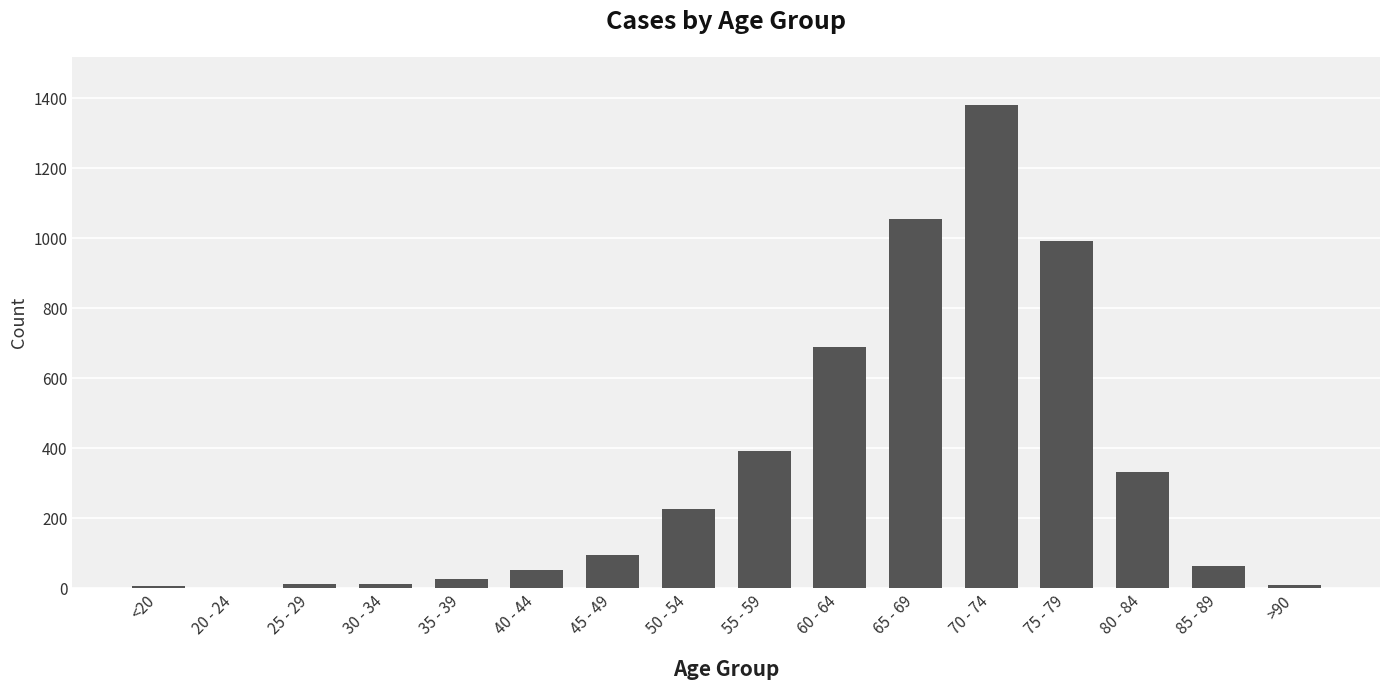

What is the greatest value displayed?

1381